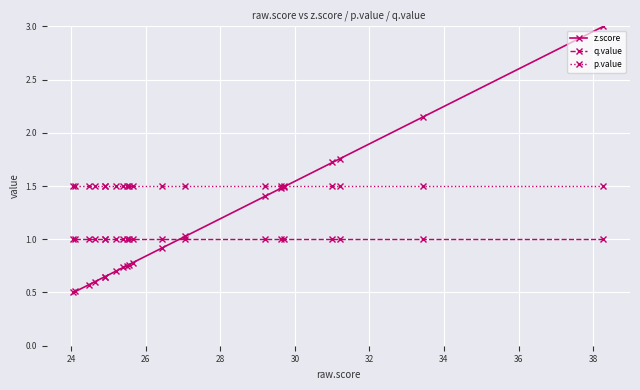

What is the value of the z.score point at the 2nd from the left?

0.5